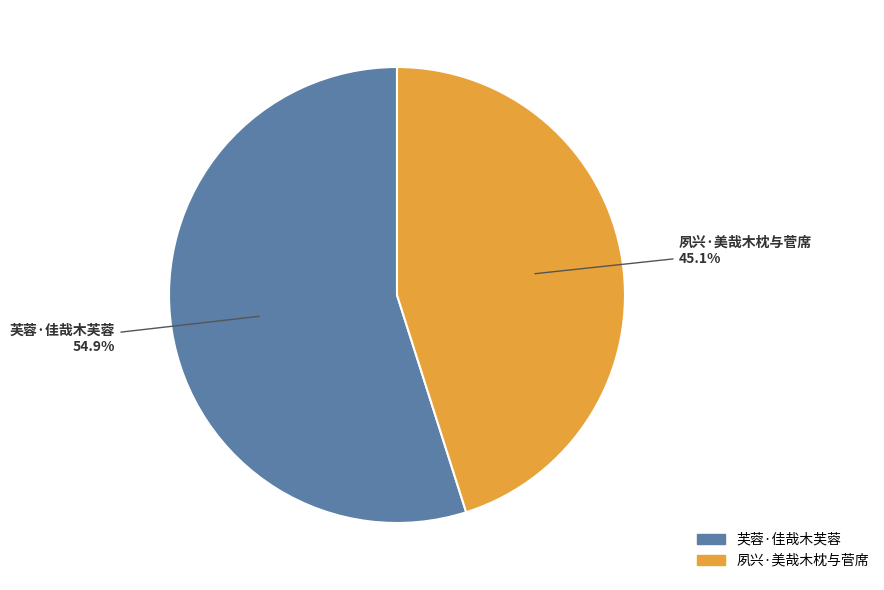

The 夙兴·美哉木枕与菅席 slice represents 56% of the pie. True or false?

False